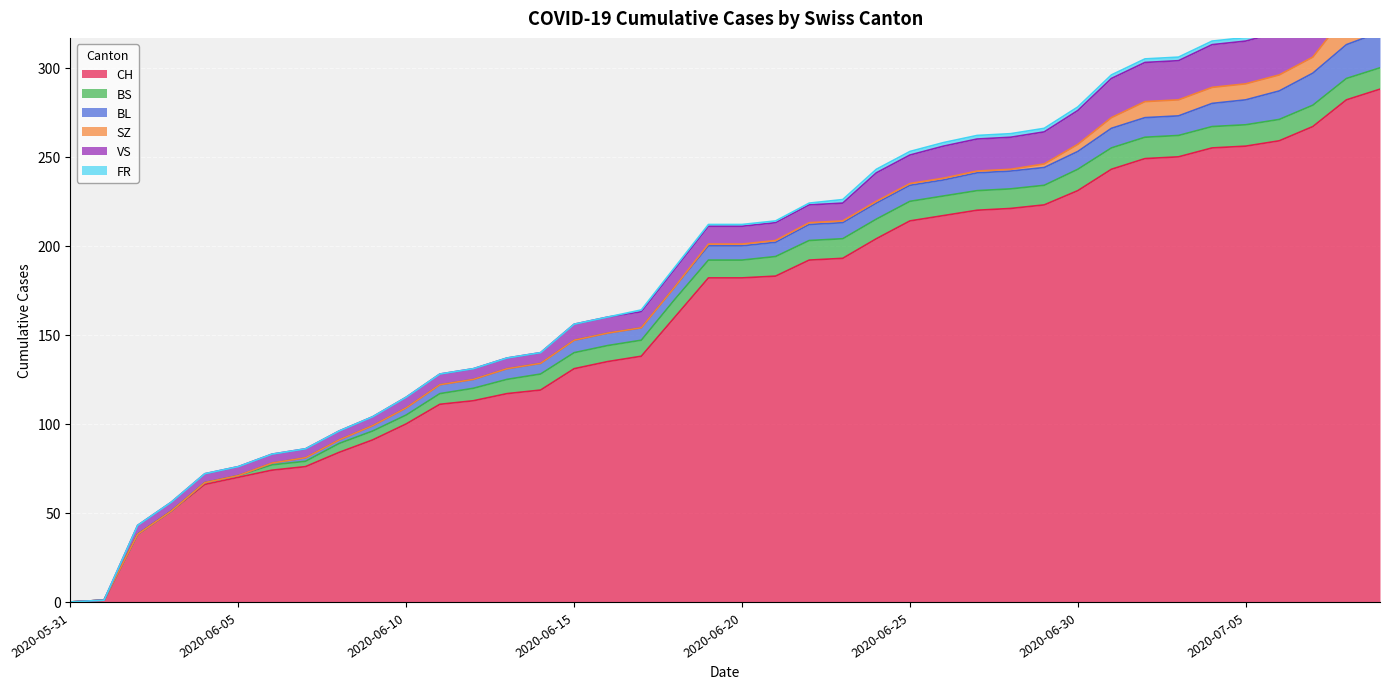

True or false: FR and SZ cross at least once.

False